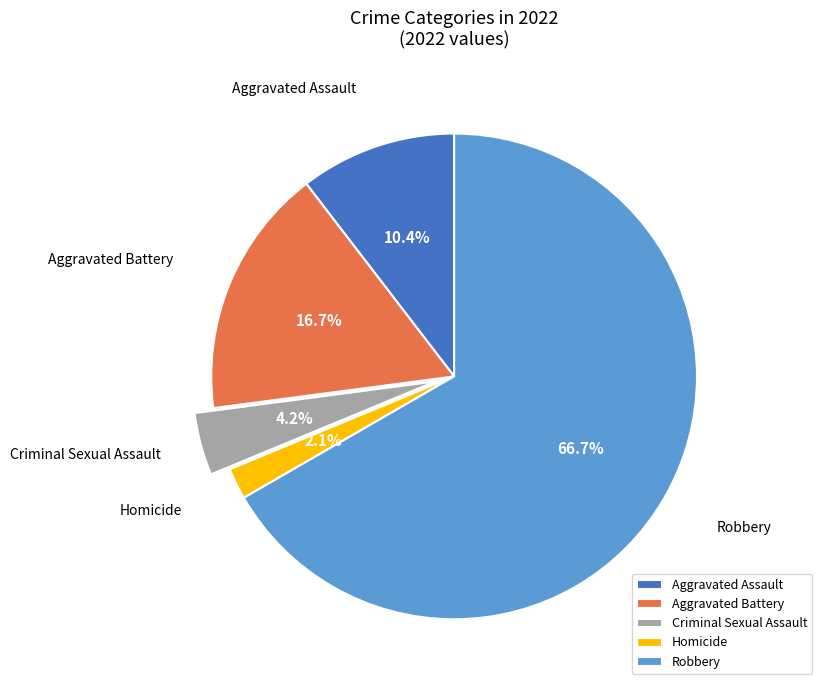

Which category has the smallest portion of the pie?

Homicide